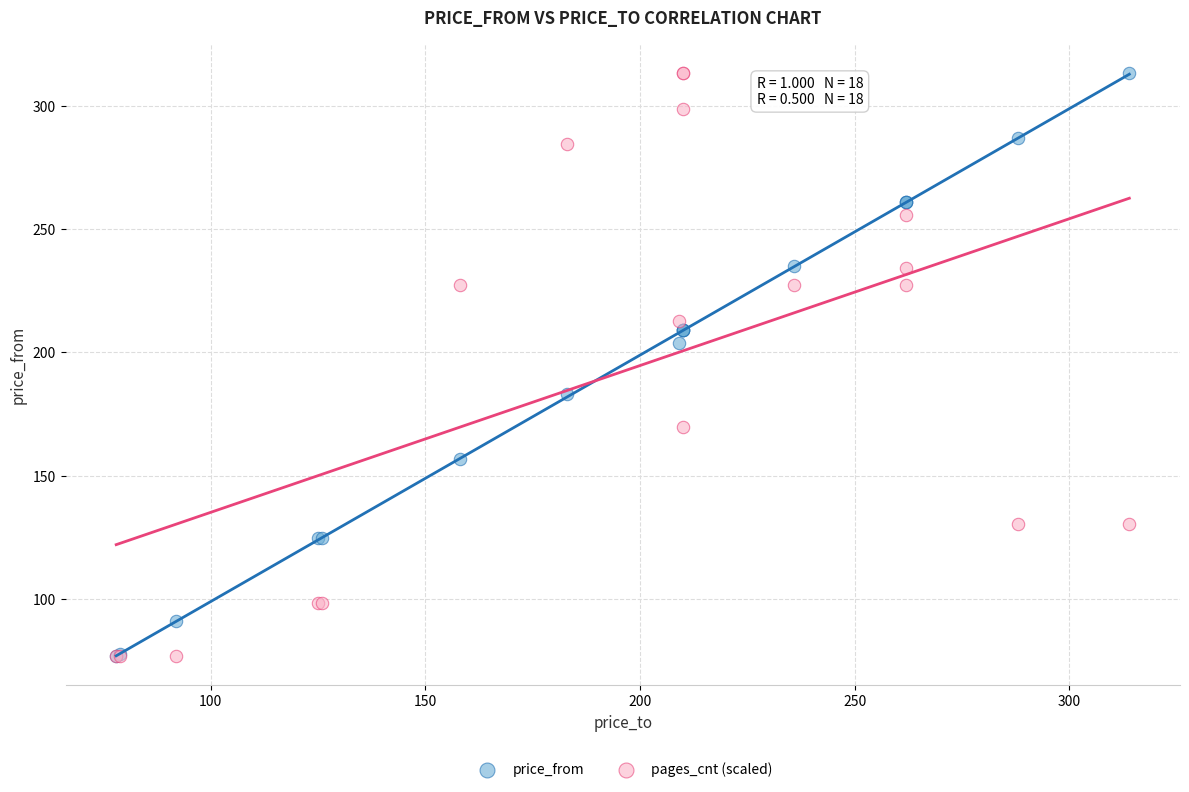

In the pages_cnt (scaled) series, what Y value is closest to 195?

212.9